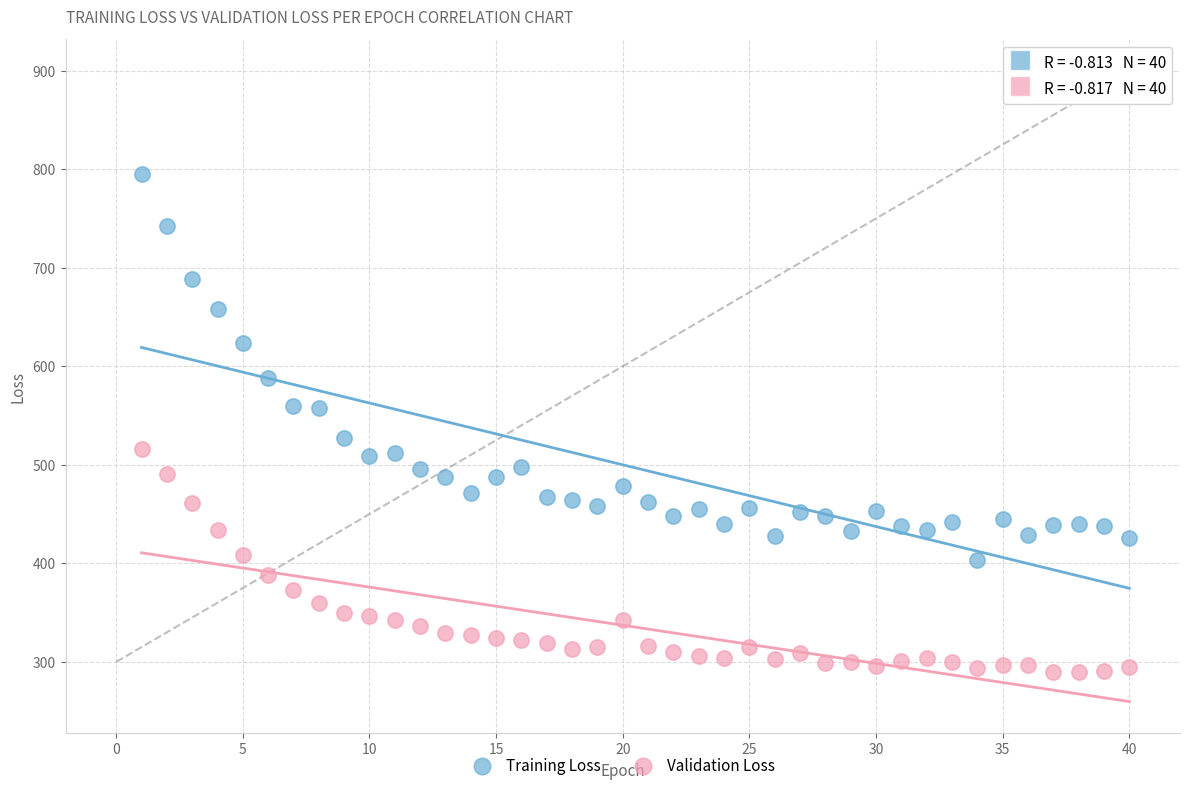

Across all data points, what is the range of Y values (max minus min)?

505.9